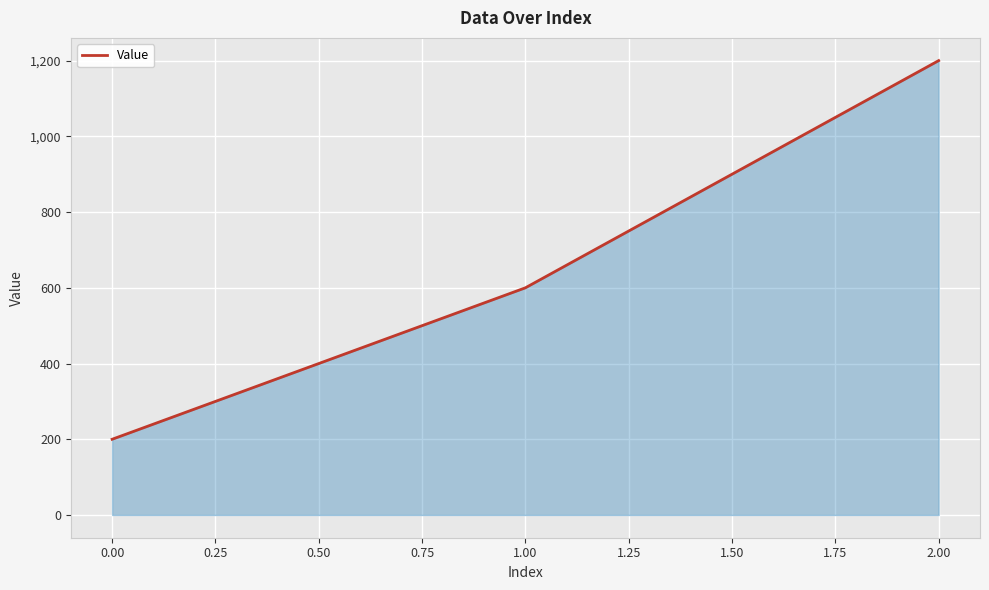

What is the maximum value shown in the chart?

1200